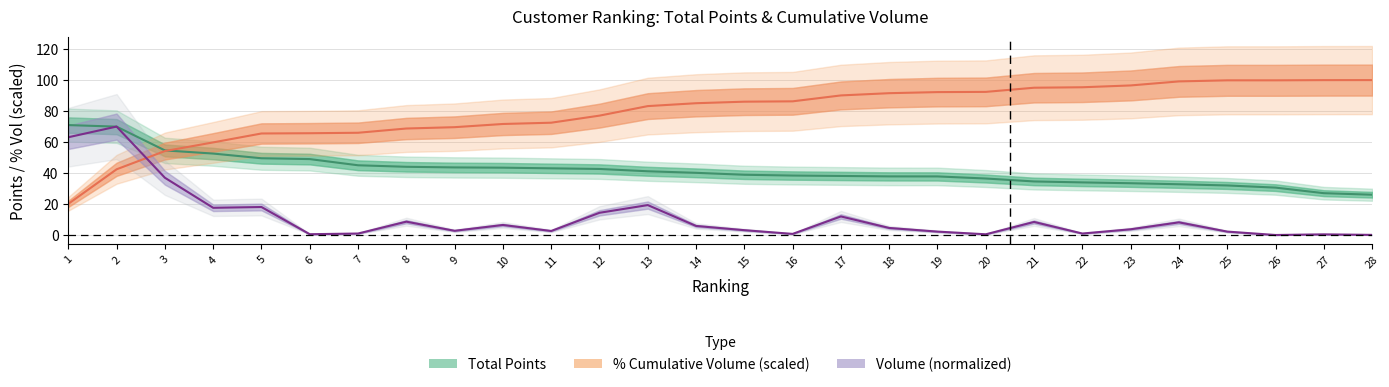

At which label is Volume (normalized) closest to 35?

3